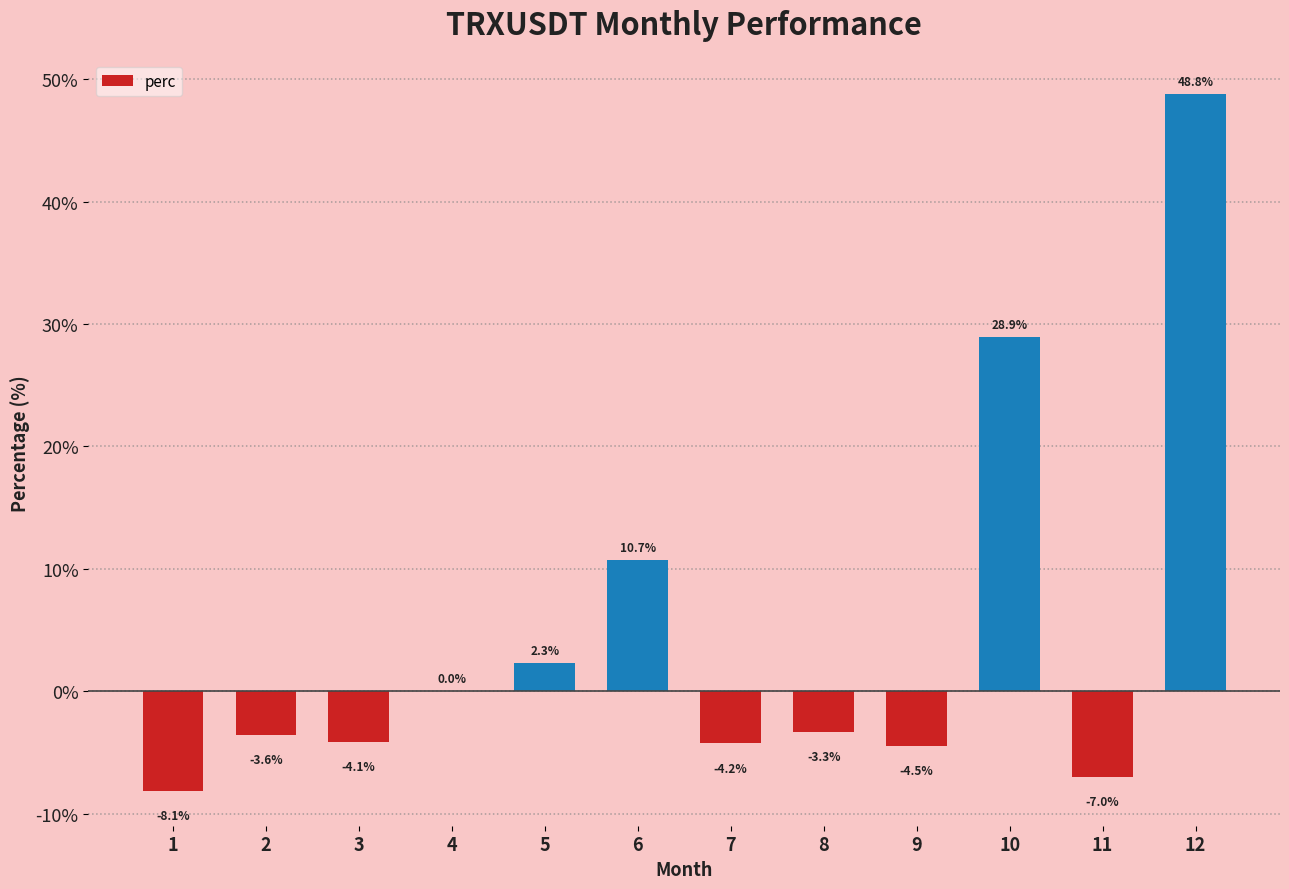

What value does the data have at 8?

-3.3